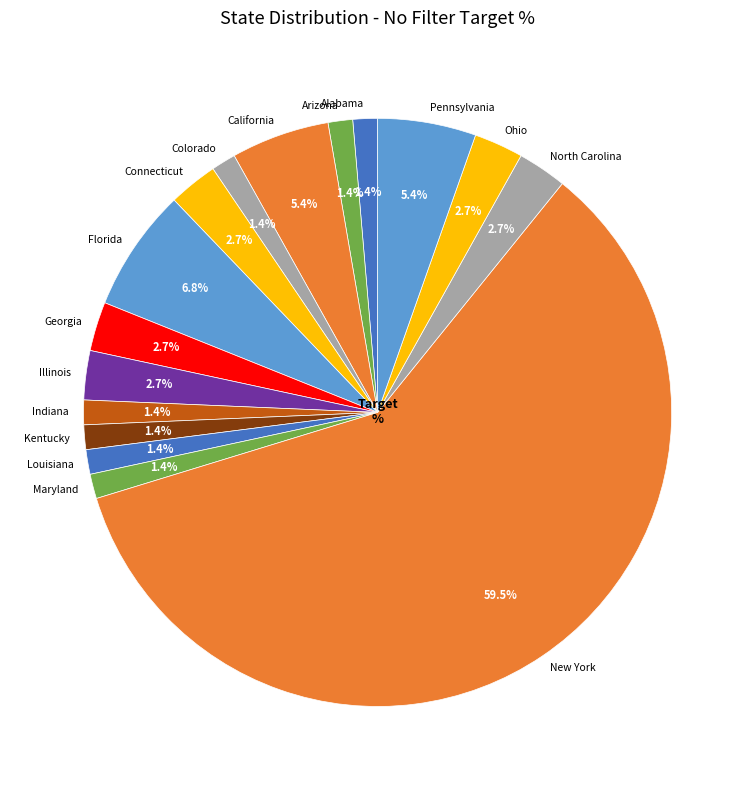

Is there any slice that represents more than half of the pie?

Yes